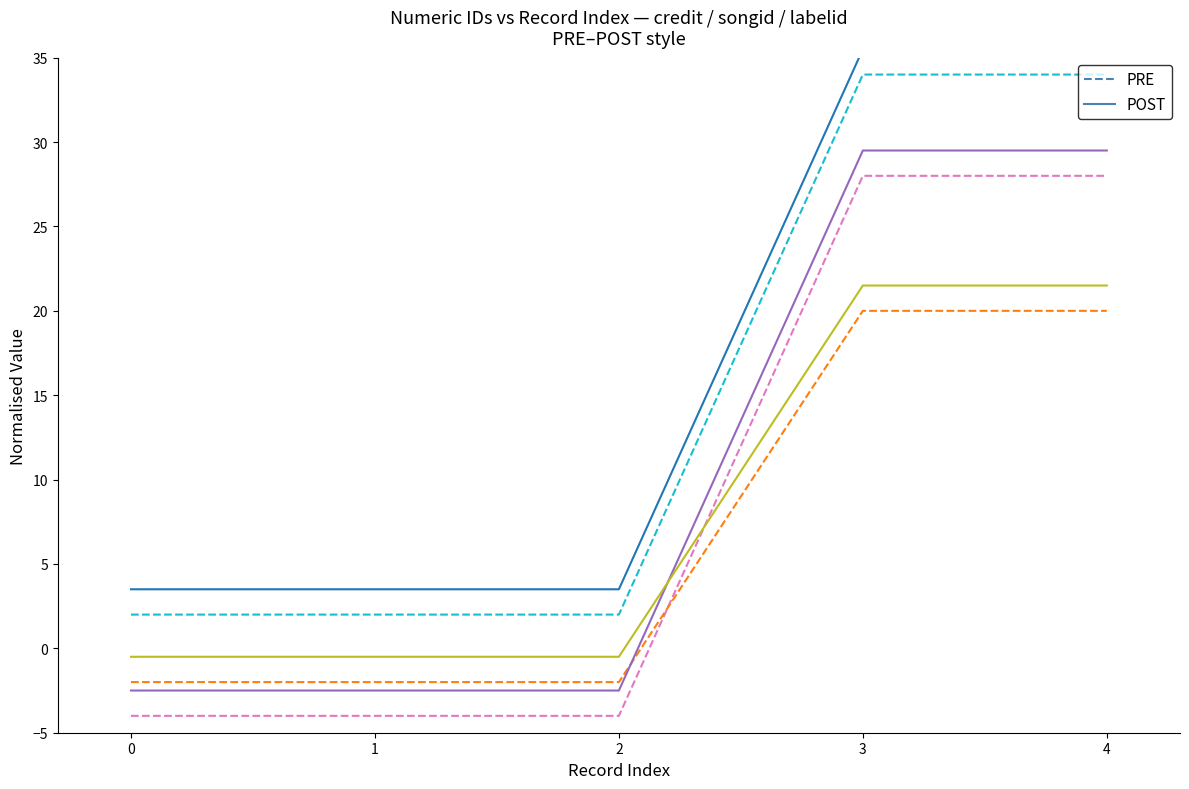

What is the value of the labelid (POST) point at the 5th from the left?

21.5